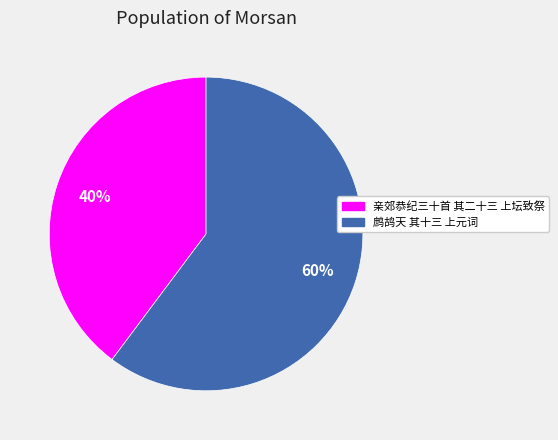

To the nearest percent, what portion does 亲郊恭纪三十首 其二十三 上坛致祭 represent?

40%